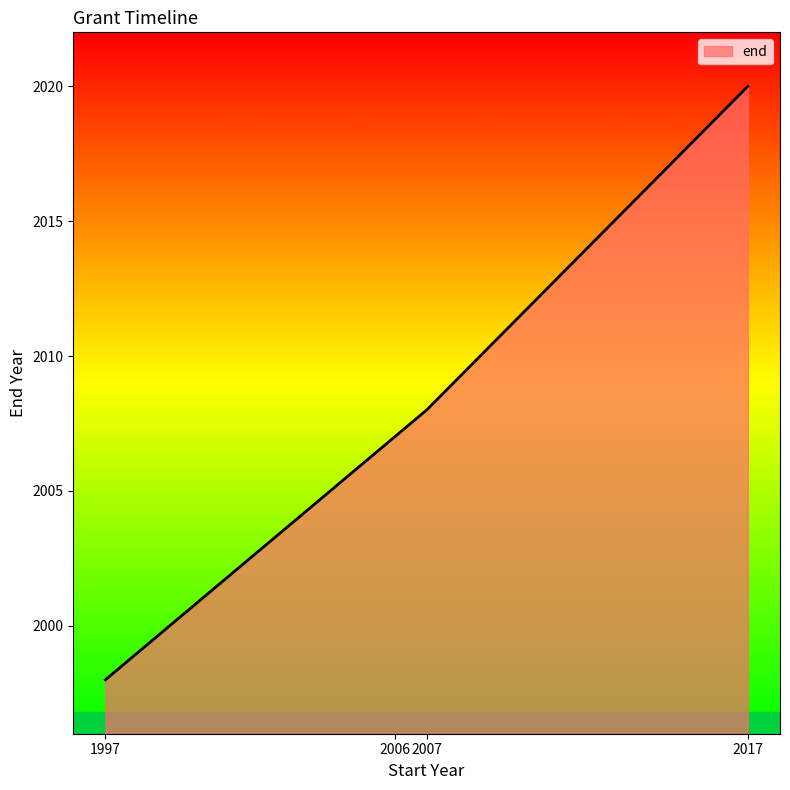

What value does the data have at 2006, to the nearest 10?

2010